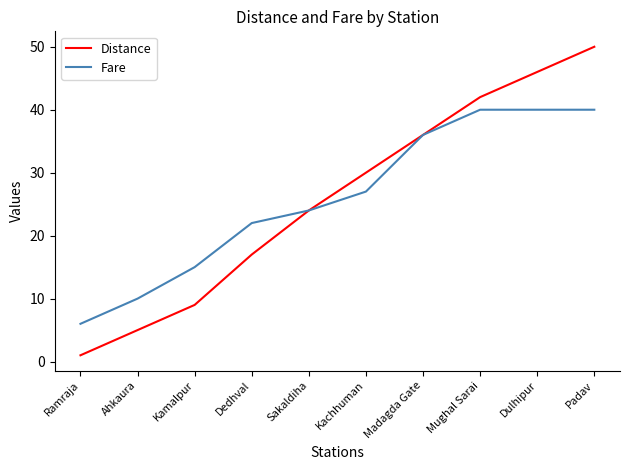

At which label does Distance reach its peak?

Padav